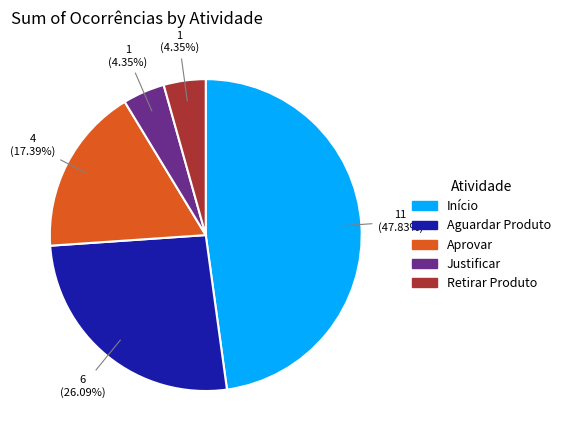

How much of the chart is everything except Retirar Produto?

95.7%